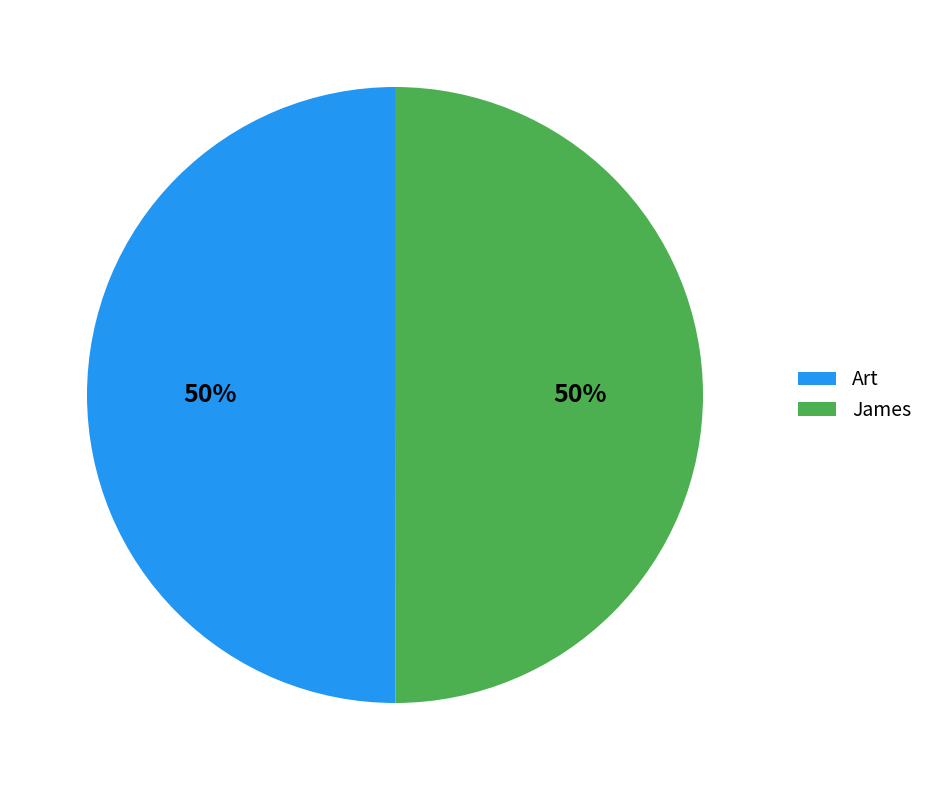

True or false: Art accounts for 41% of the total.

False